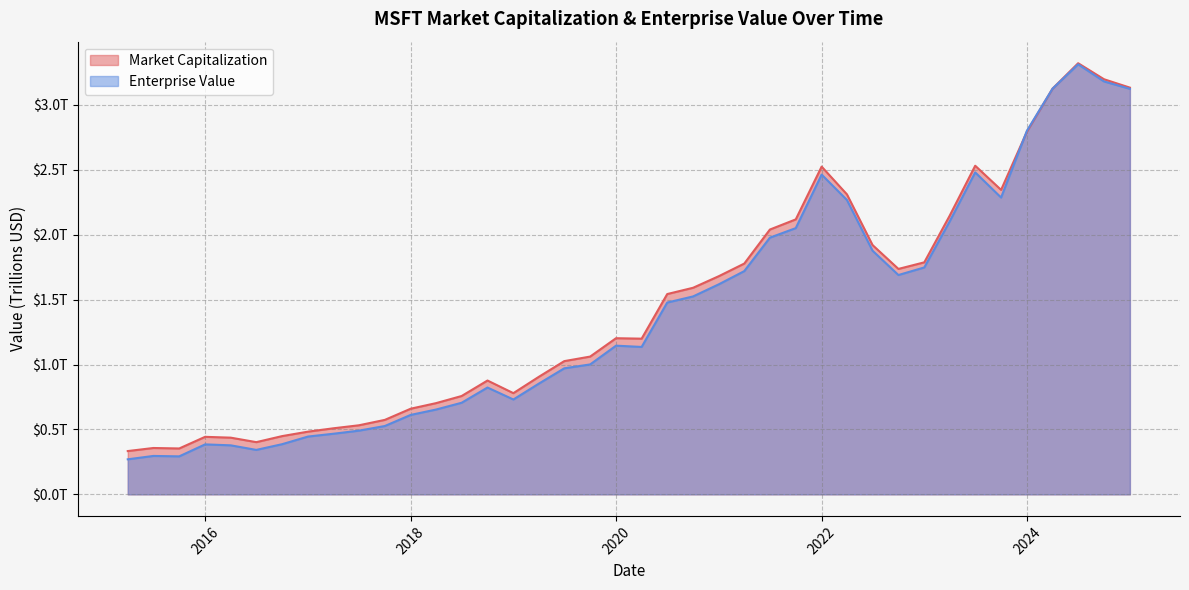

What are all the series names shown in the legend?

Market Capitalization, Enterprise Value